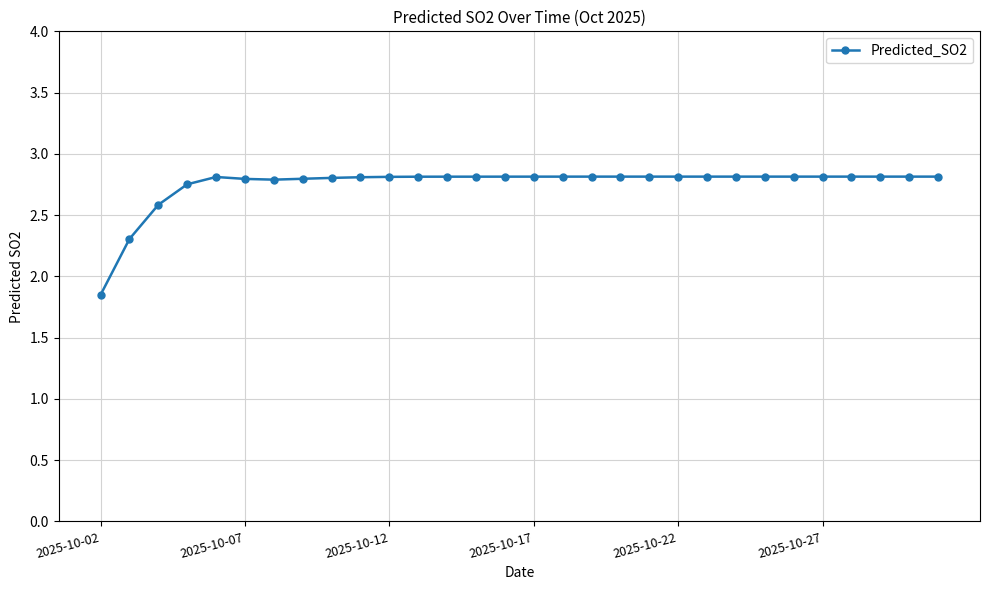

What is the sum of all values?

82.6